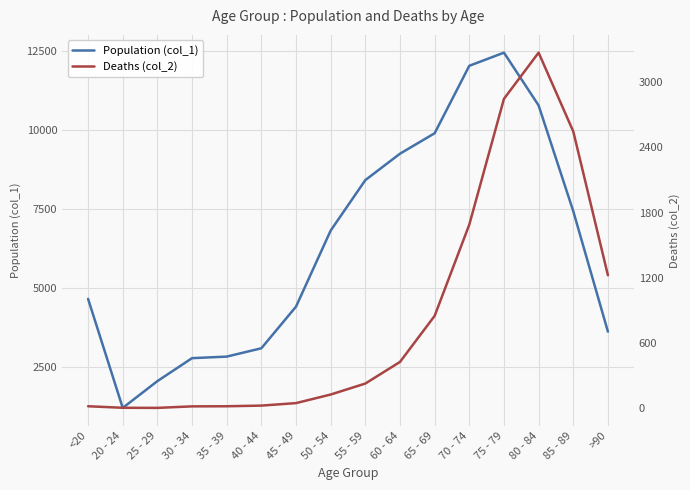

Reading left to right, list all the values displayed in this chart.

Population (col_1): <20=4641	20 - 24=1191	25 - 29=2038	30 - 34=2765	35 - 39=2814	40 - 44=3078	45 - 49=4396	50 - 54=6803	55 - 59=8400	60 - 64=9236	65 - 69=9883	70 - 74=12018	75 - 79=12434	80 - 84=10764	85 - 89=7417	>90=3604
Deaths (col_2): <20=18	20 - 24=4	25 - 29=3	30 - 34=17	35 - 39=18	40 - 44=24	45 - 49=47	50 - 54=126	55 - 59=227	60 - 64=426	65 - 69=850	70 - 74=1690	75 - 79=2848	80 - 84=3273	85 - 89=2548	>90=1224